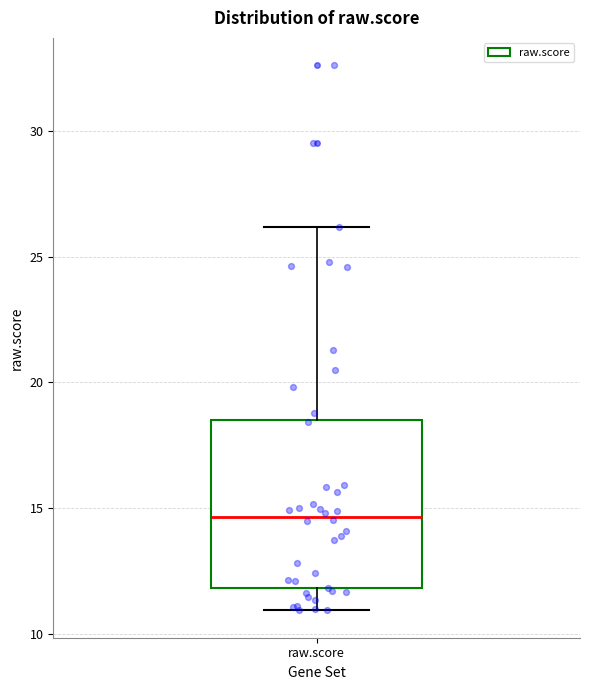

Transcribe this box plot: give where the median line is, the range the box spans, and where the two whiskers end, as read against the y-axis. The values are not printed on the chart, so give them approximately, as read against the axis.

median 14.5, box 12.0 to 18.5, whiskers 11.0 to 26.0